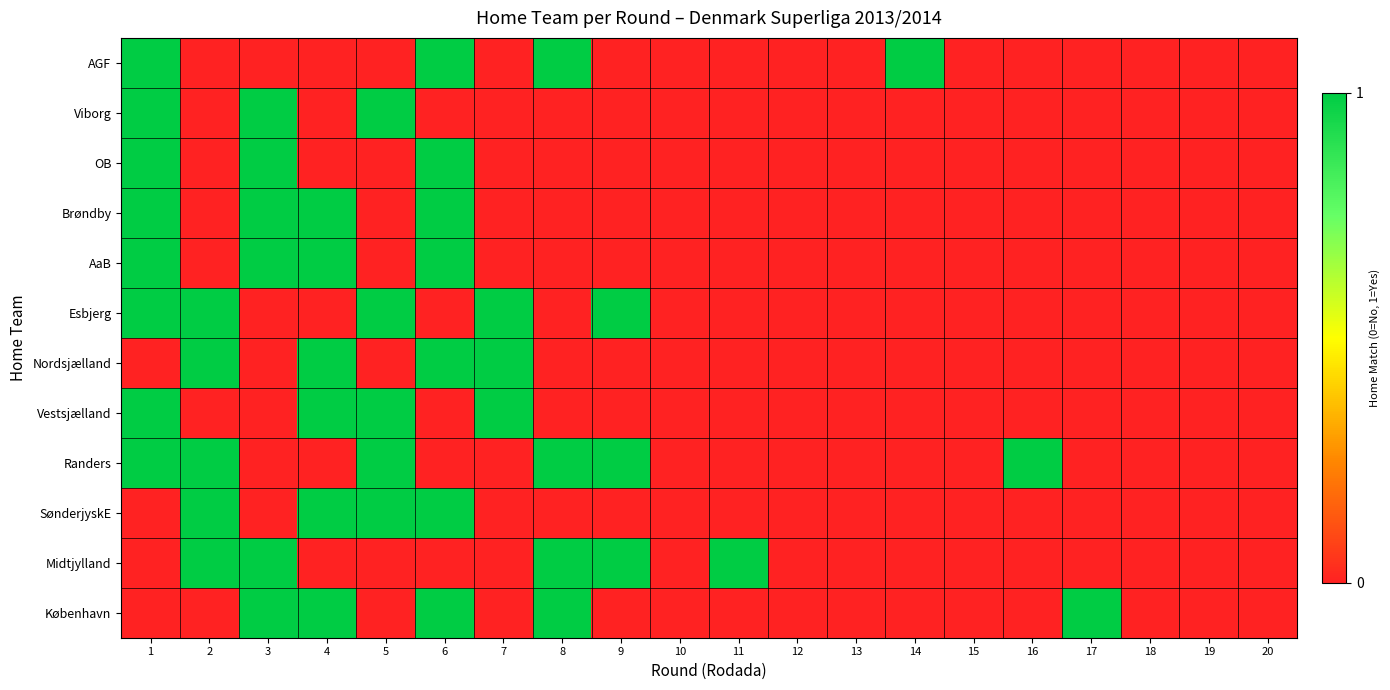

How many distinct data groups are displayed?

12